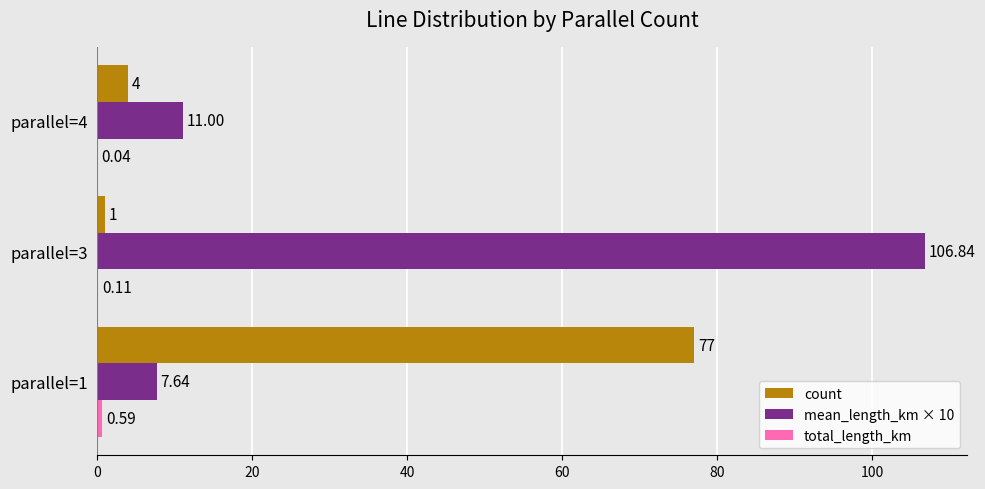

Which series changed the most between parallel=1 and parallel=4?

count